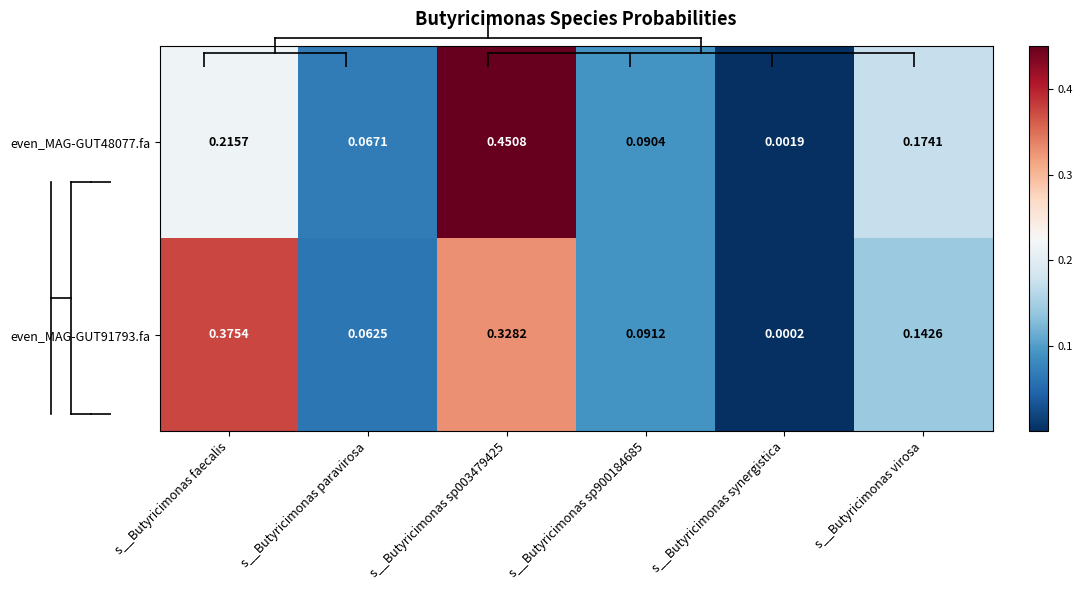

Where is even_MAG-GUT48077.fa nearest to the value 0?

s__Butyricimonas synergistica